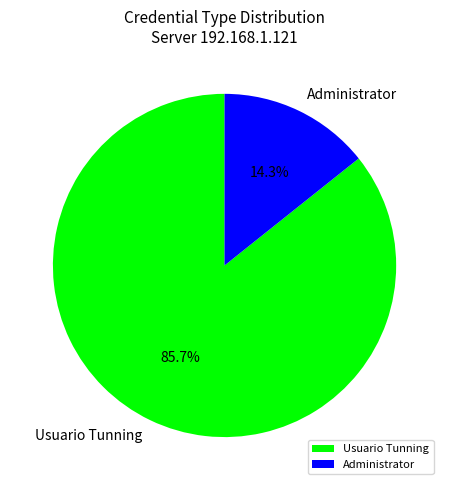

Count the number of slices in the pie.

2